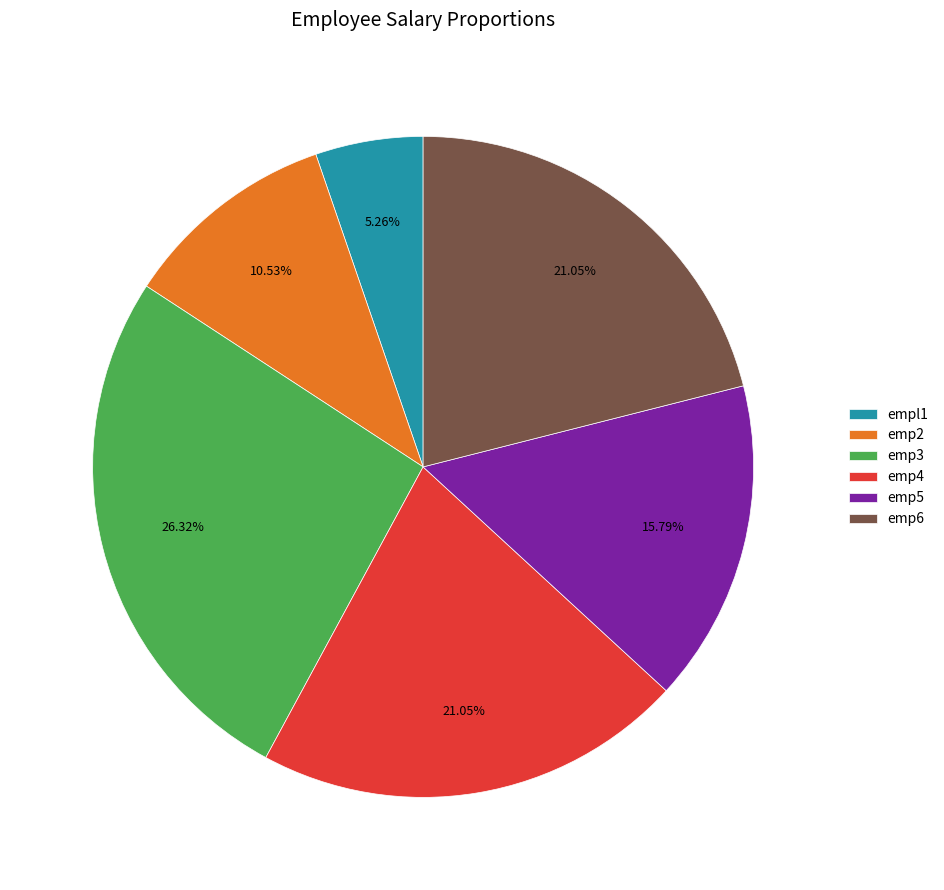

Does emp4 represent more than half of the total?

No